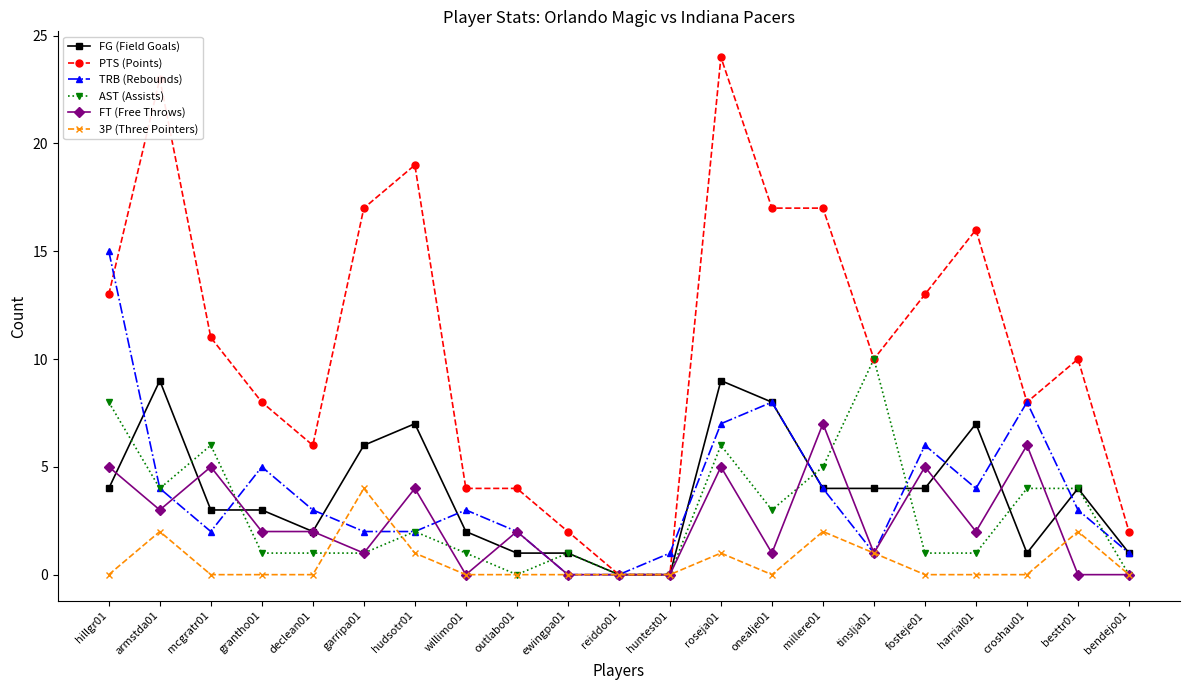

What is the total value across all series at besttr01?

23